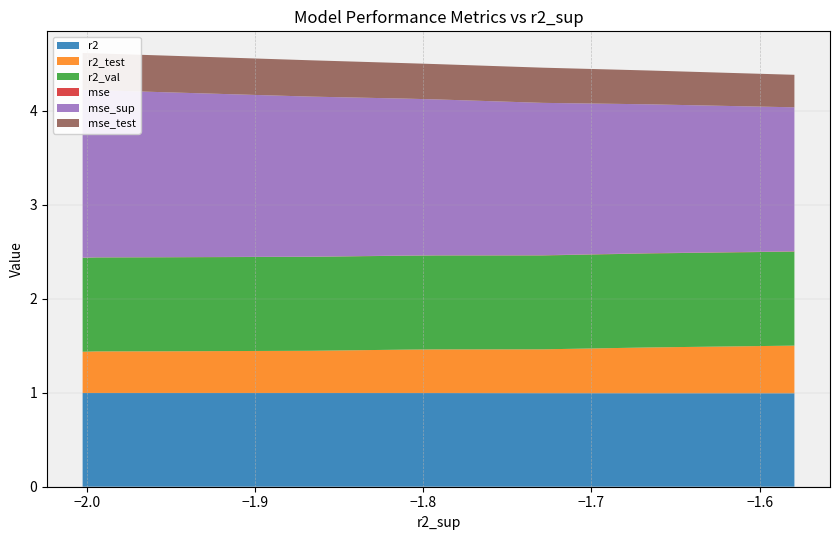

Reading right to left, list all the values displayed in this chart.

r2: model_6_34_8=1.0	model_6_34_9=1.0	model_6_34_7=1.0	model_6_34_6=1.0	model_6_34_5=1.0	model_6_34_4=1.0	model_6_34_3=1.0	model_6_34_2=1.0	model_6_34_1=1.0	model_6_34_0=1.0
r2_test: model_6_34_8=0.4	model_6_34_9=0.4	model_6_34_7=0.4	model_6_34_6=0.4	model_6_34_5=0.5	model_6_34_4=0.5	model_6_34_3=0.5	model_6_34_2=0.5	model_6_34_1=0.5	model_6_34_0=0.5
r2_val: model_6_34_8=1.0	model_6_34_9=1.0	model_6_34_7=1.0	model_6_34_6=1.0	model_6_34_5=1.0	model_6_34_4=1.0	model_6_34_3=1.0	model_6_34_2=1.0	model_6_34_1=1.0	model_6_34_0=1.0
mse: model_6_34_8=0.0	model_6_34_9=0.0	model_6_34_7=0.0	model_6_34_6=0.0	model_6_34_5=0.0	model_6_34_4=0.0	model_6_34_3=0.0	model_6_34_2=0.0	model_6_34_1=0.0	model_6_34_0=0.0
mse_sup: model_6_34_8=1.8	model_6_34_9=1.8	model_6_34_7=1.8	model_6_34_6=1.7	model_6_34_5=1.7	model_6_34_4=1.7	model_6_34_3=1.6	model_6_34_2=1.6	model_6_34_1=1.5	model_6_34_0=1.5
mse_test: model_6_34_8=0.4	model_6_34_9=0.4	model_6_34_7=0.4	model_6_34_6=0.4	model_6_34_5=0.4	model_6_34_4=0.4	model_6_34_3=0.4	model_6_34_2=0.4	model_6_34_1=0.3	model_6_34_0=0.3